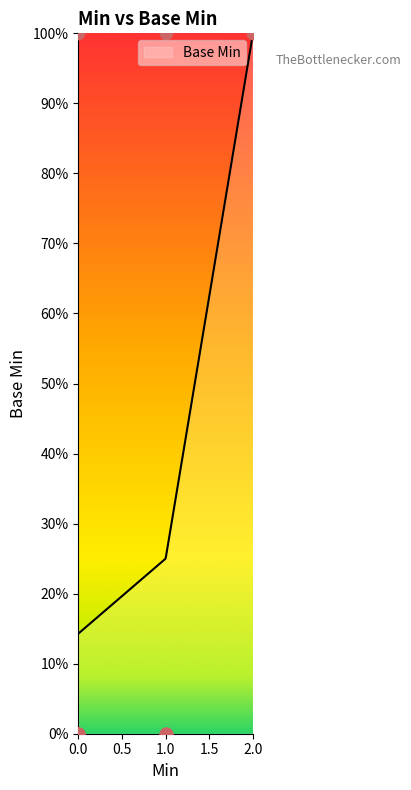

Which has a higher value, 0 or 1?

1